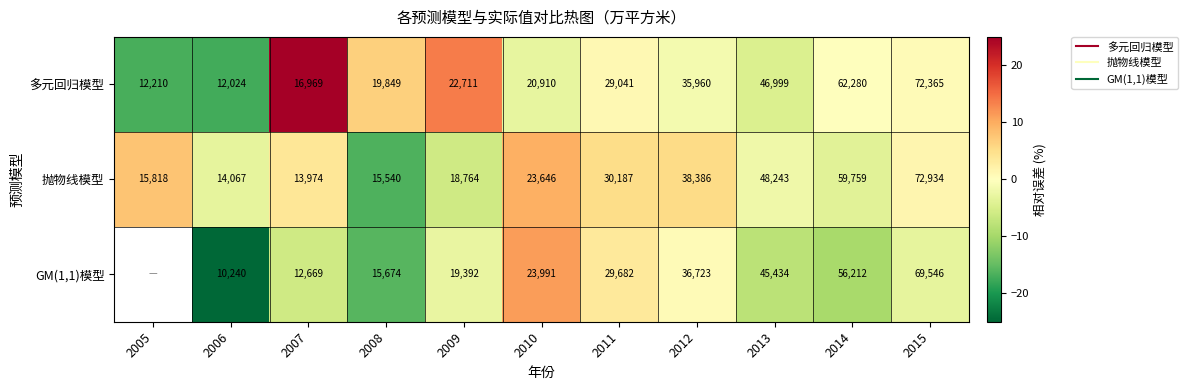

Between 2008 and 2014, which series saw the biggest shift?

抛物线模型